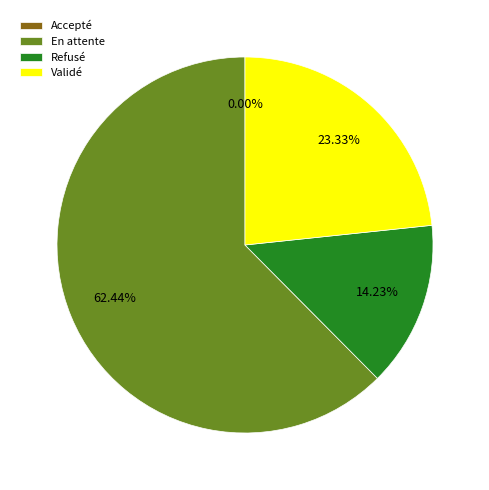

What is the largest slice in the pie chart?

En attente